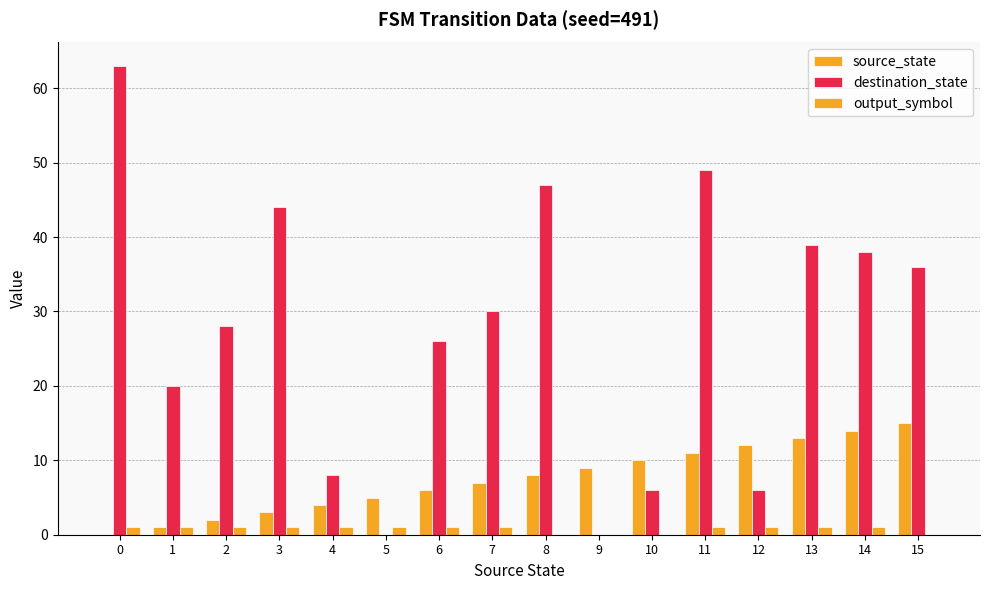

Rank the series by their maximum value, from highest to lowest.

destination_state, source_state, output_symbol